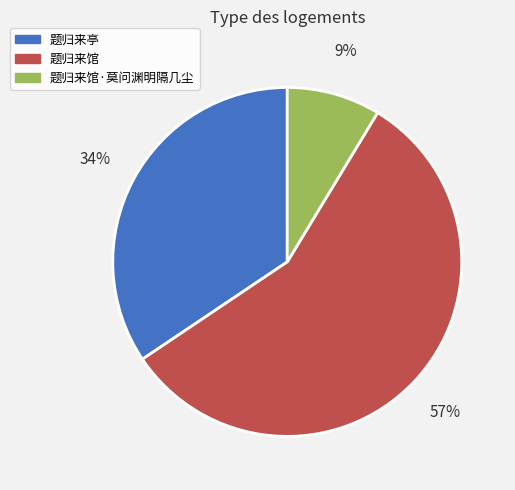

Is there any slice that represents more than half of the pie?

Yes